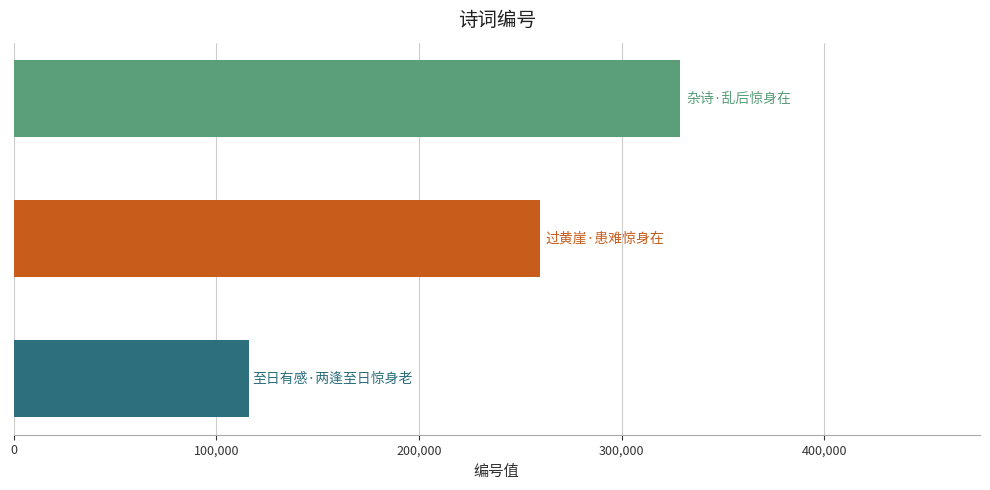

What is the sum of all values?

704876